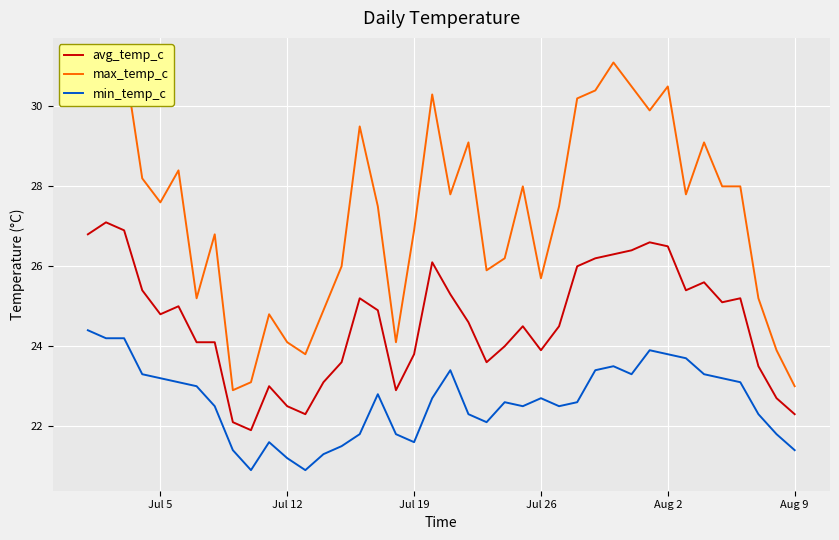

True or false: min_temp_c and max_temp_c intersect in this chart.

False